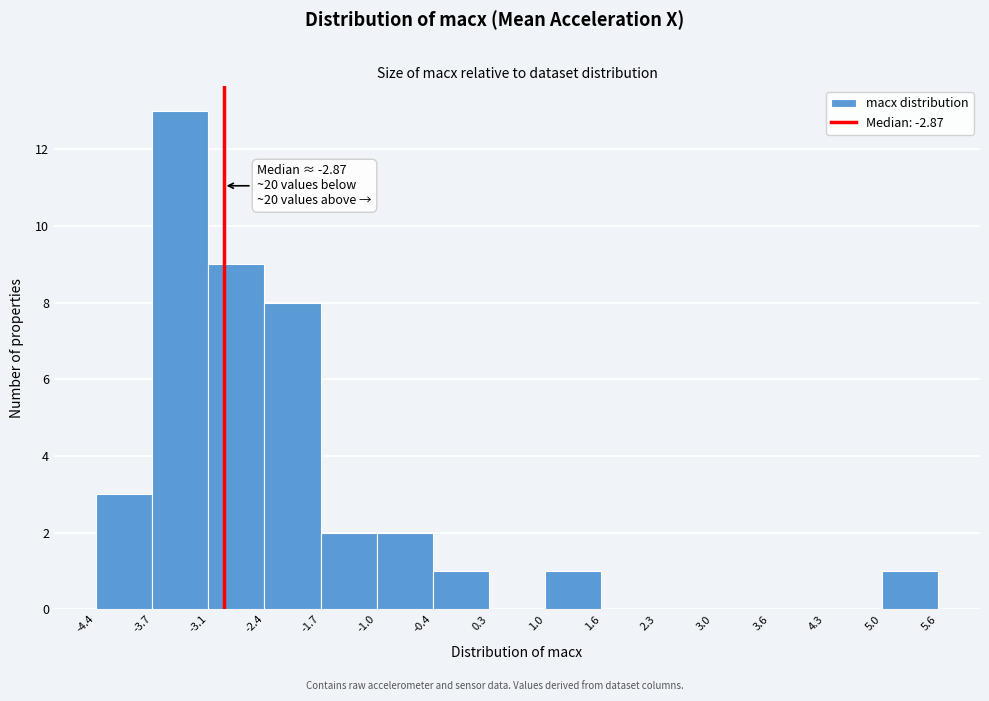

Over which range of the x-axis is the bar tallest?

-3.7 to -3.1